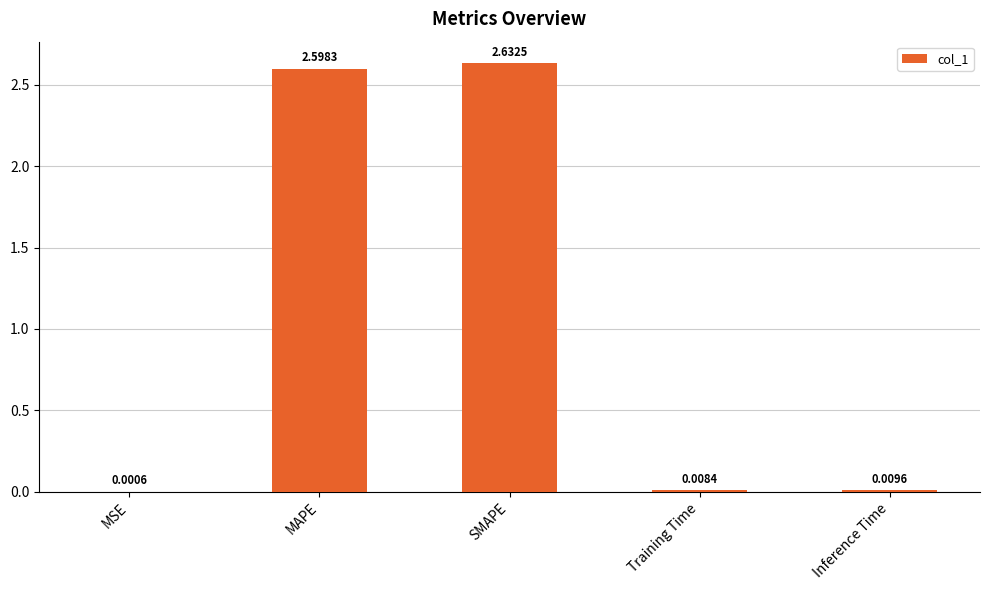

What is the sum of the values at MAPE and SMAPE?

5.2